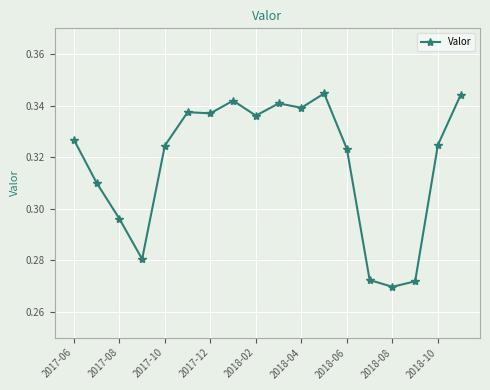

Count the values in the range 0 to 1.

18